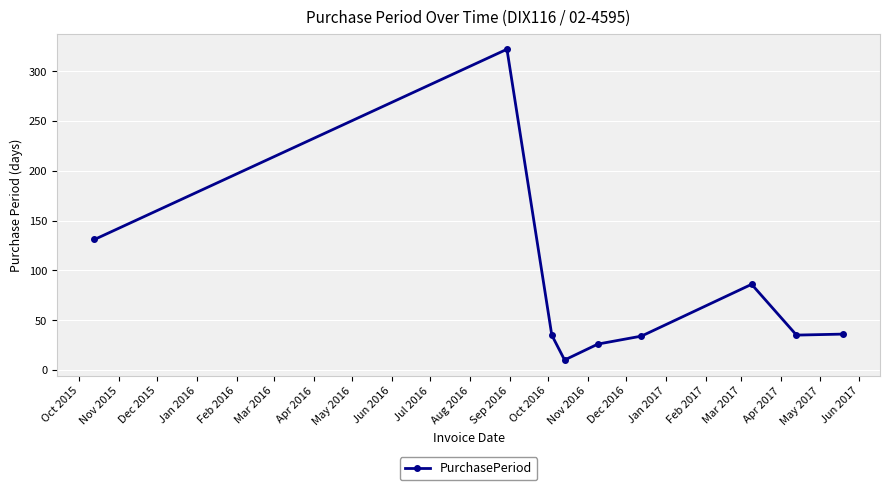

What is the average value?

79